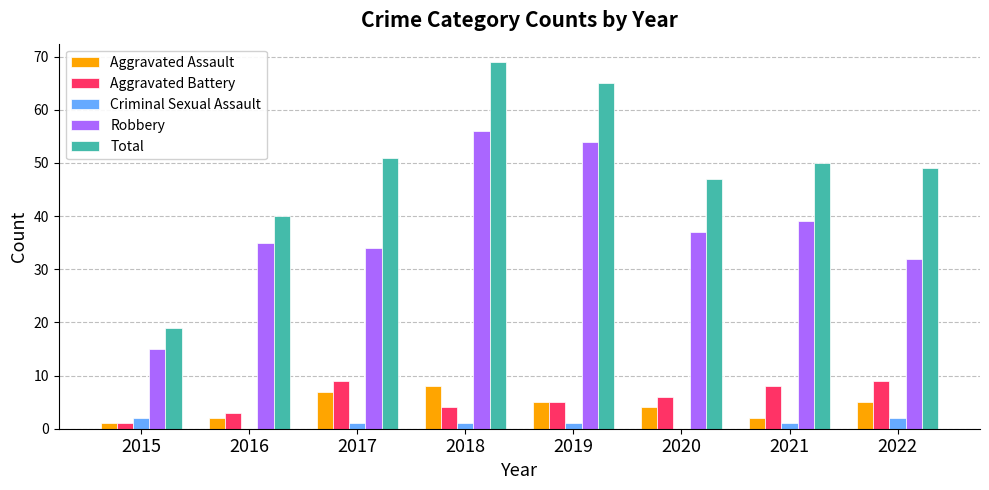

What is the sum of all Total values?

390